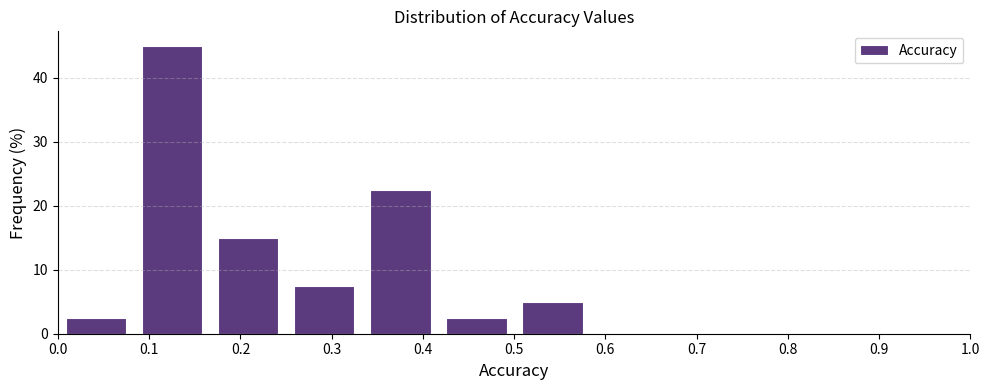

Which range on the x-axis has the tallest bar?

0.08 to 0.17